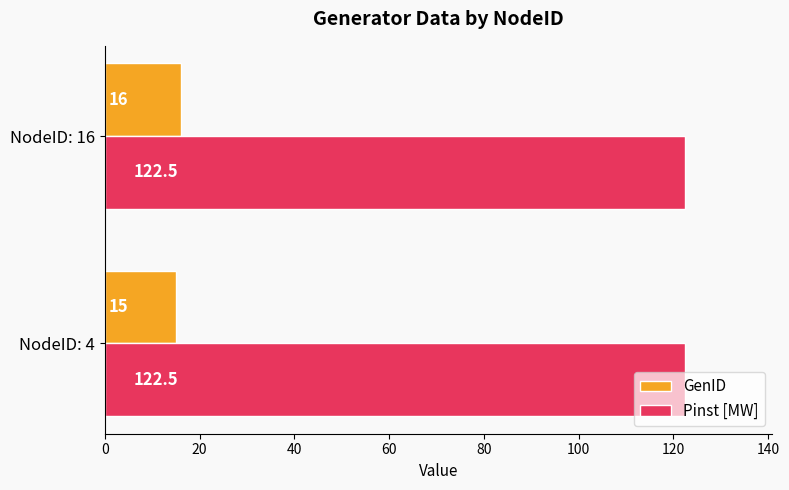

Which series has the widest spread of values?

GenID